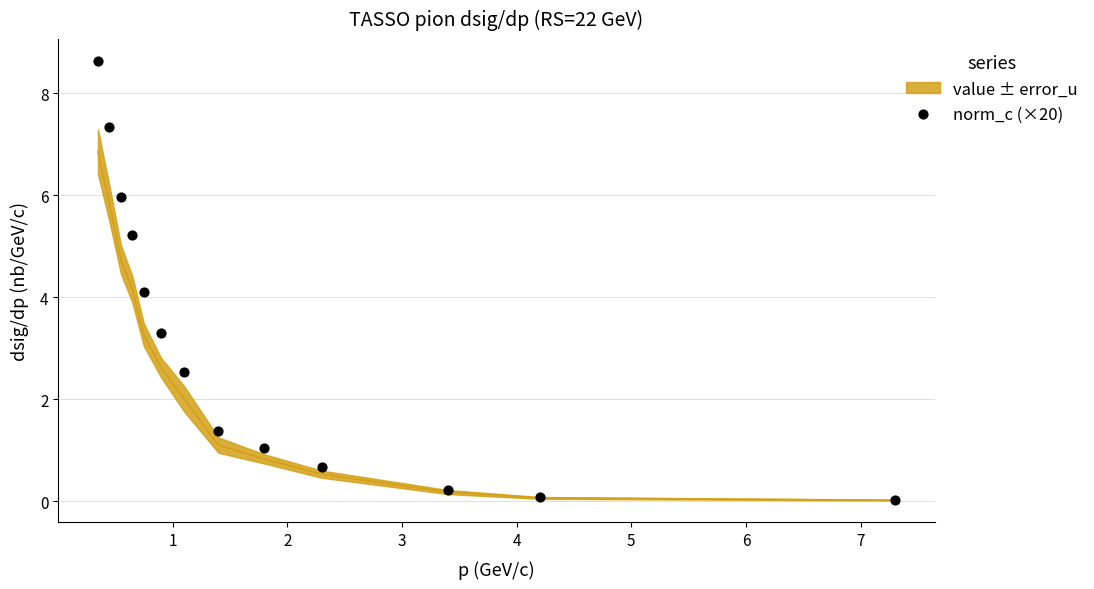

What is the range of Y values (max minus min)?

8.6